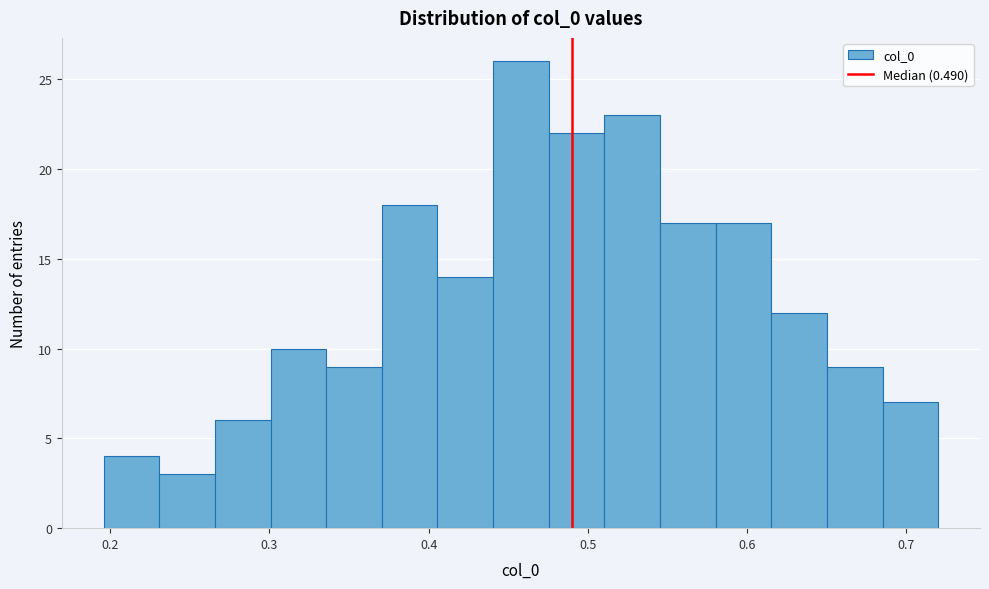

Read against the x-axis, roughly where is the centre of the tallest bar?

0.46